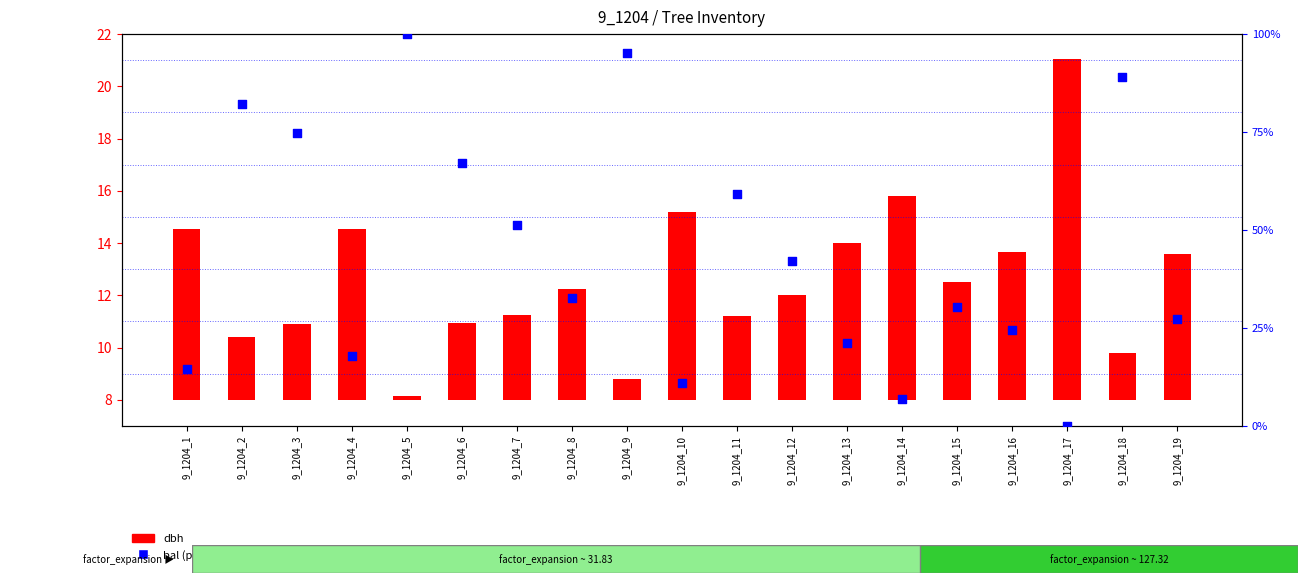

Which series has the largest Y range (max minus min)?

bal (percentile)